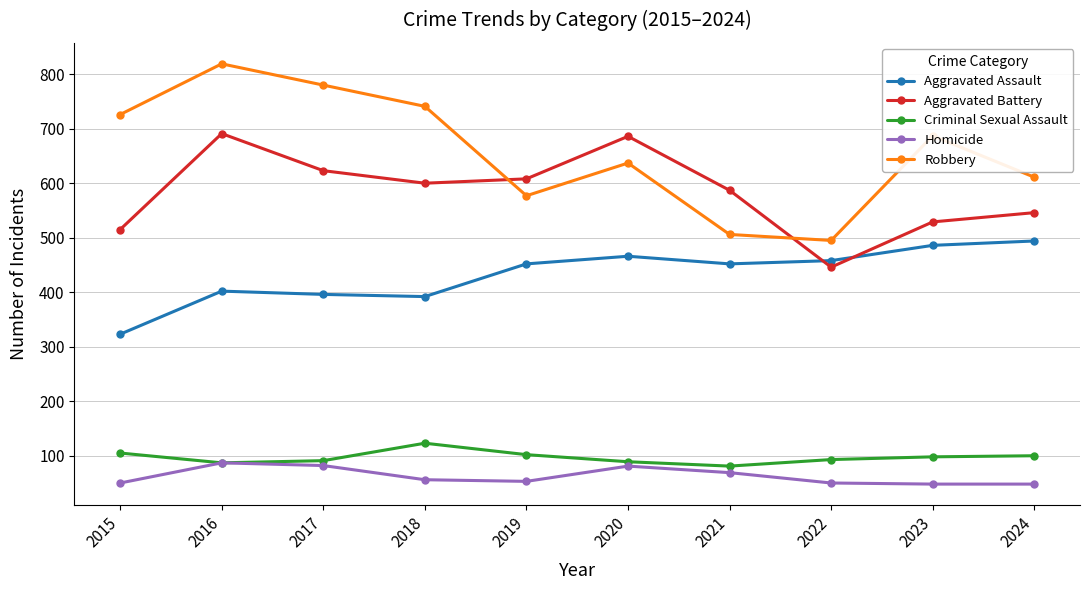

At how many categories does at least one series exceed 658?

6